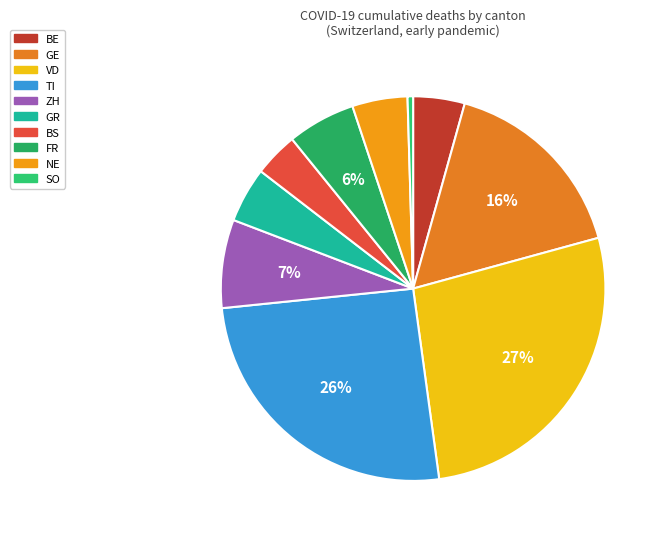

Is there any slice that represents more than half of the pie?

No